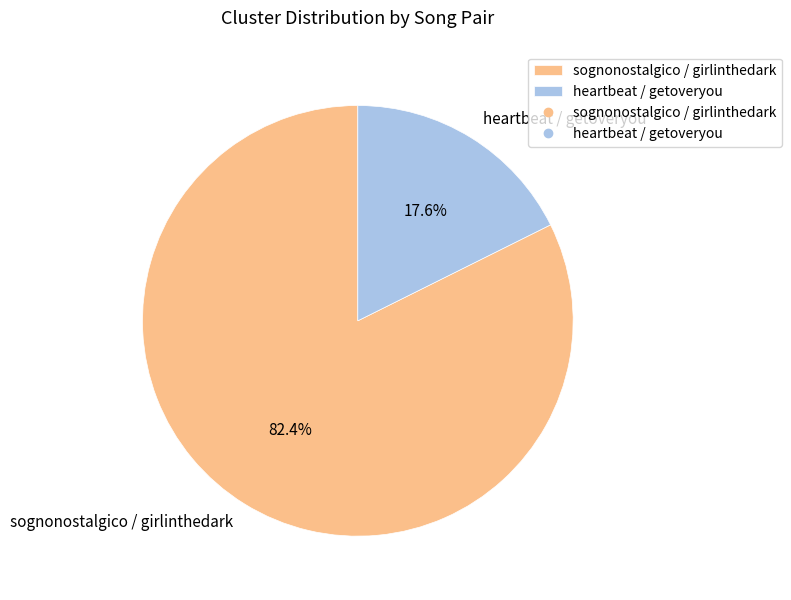

The sognonostalgico / girlinthedark slice represents 93% of the pie. True or false?

False